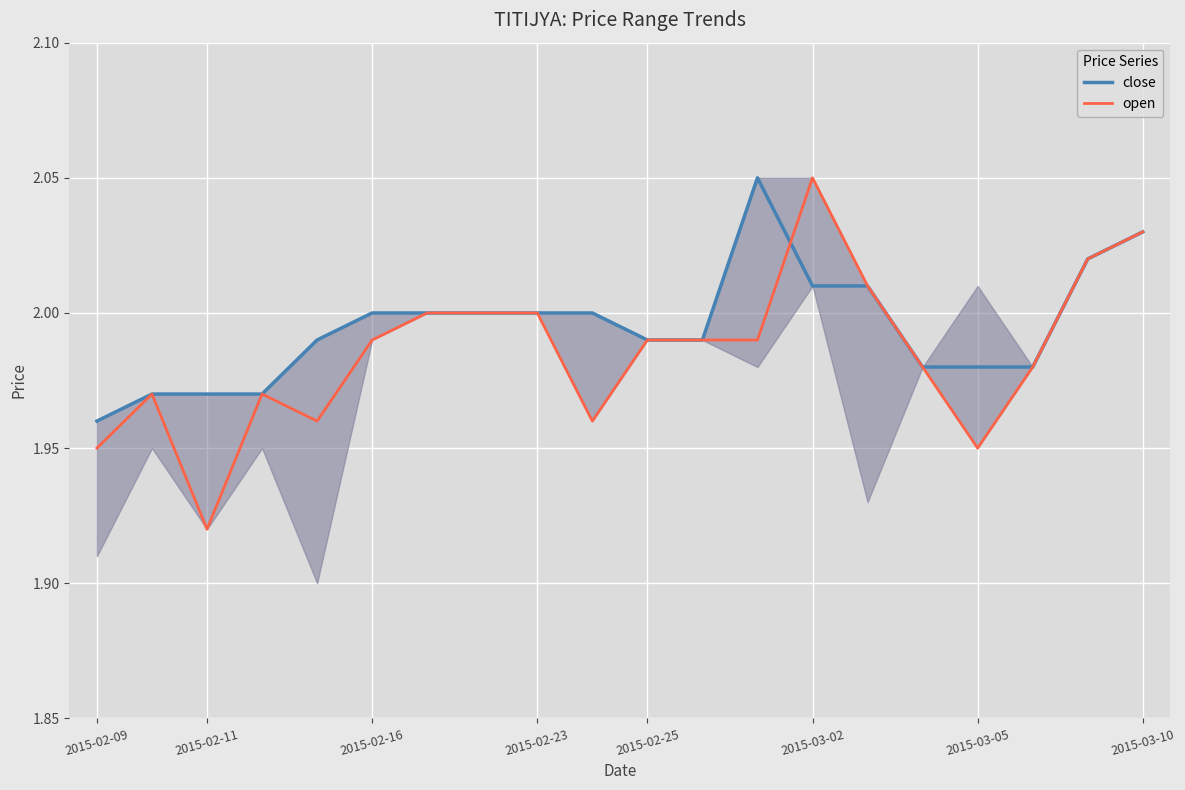

What are all the series names shown in the legend?

close, open